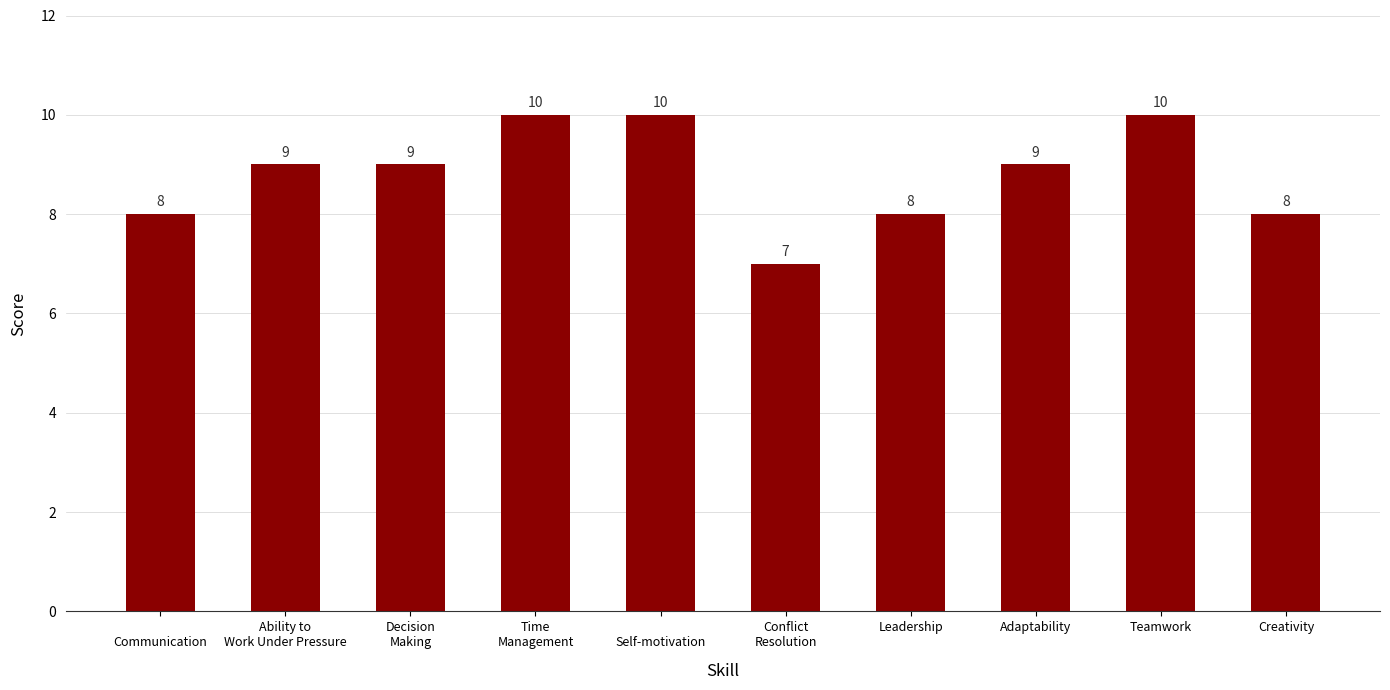

What is the greatest value displayed?

10